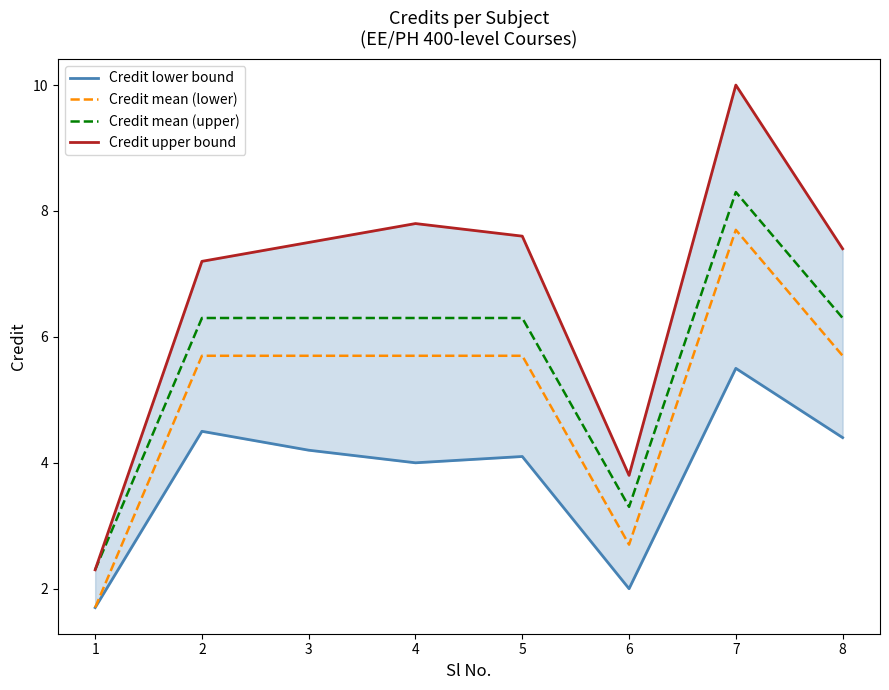

Which series has the largest total across all categories?

Credit upper bound